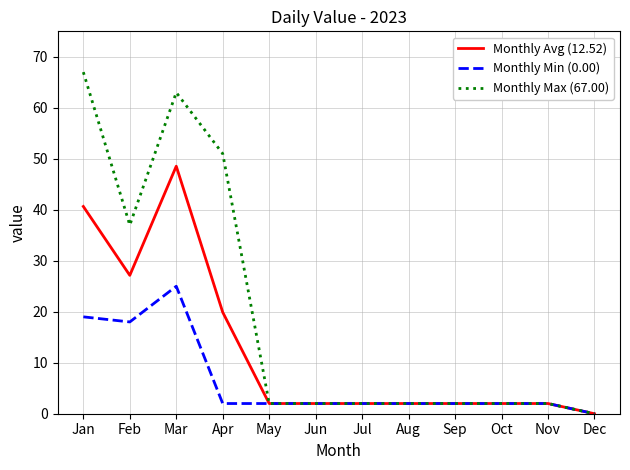

At Jan, list the series in order from smallest to largest.

Monthly Min (0.00), Monthly Avg (12.52), Monthly Max (67.00)